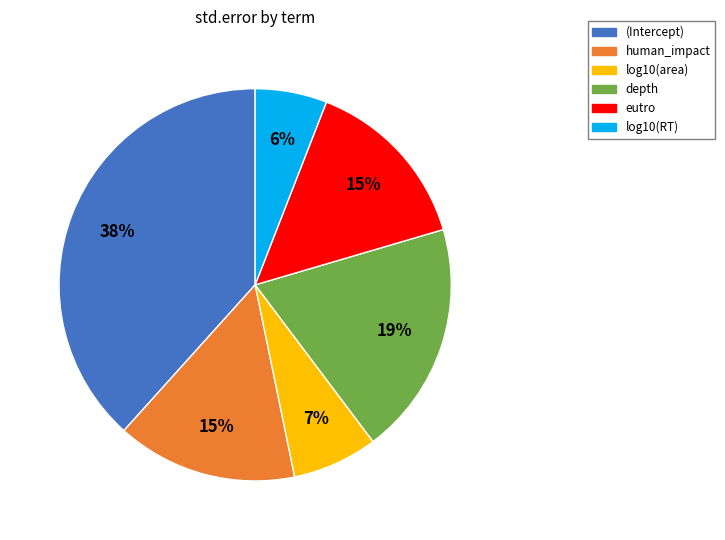

To the nearest percent, what is the difference between the log10(area) and eutro slice percentages?

8%